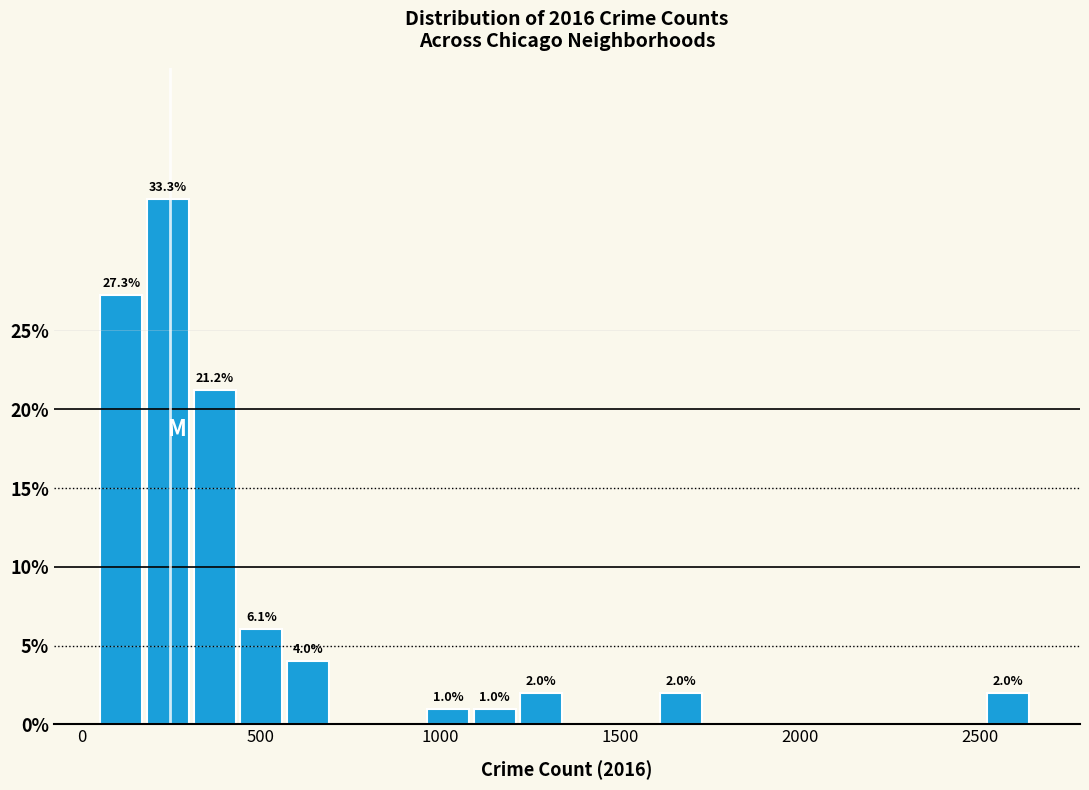

Around what value on the x-axis is the tallest bar? Give the approximate position of its centre, as read against the axis.

250